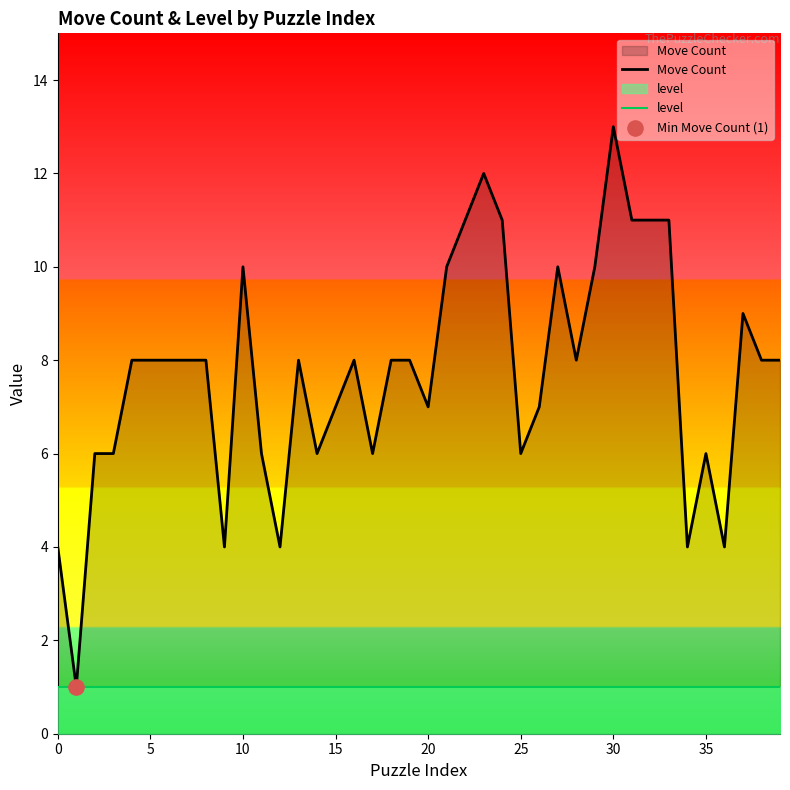

Which series contains the highest Y value?

Move Count